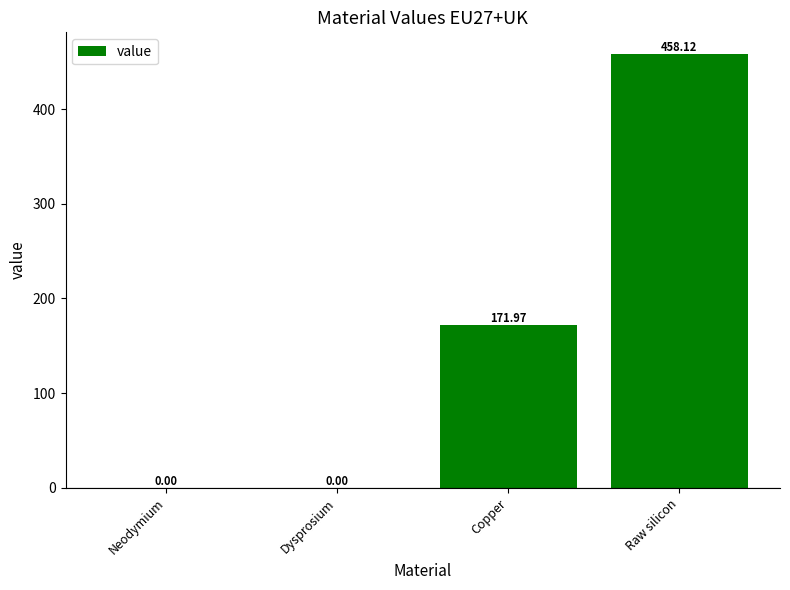

What is the change in value from Dysprosium to Copper?

+172.0